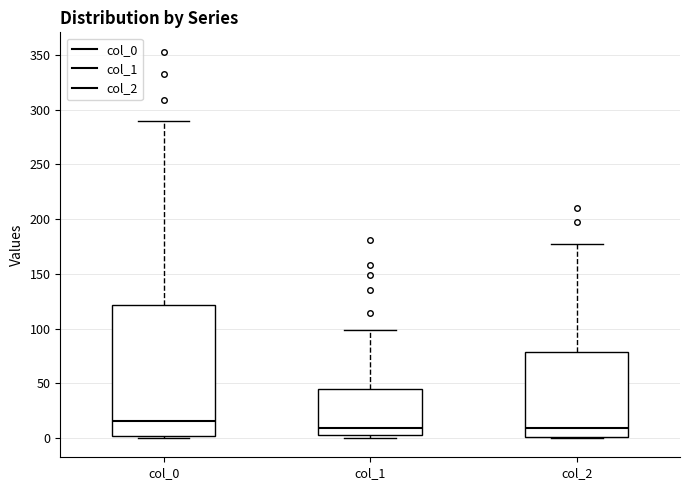

Which box is the tallest, from its lower edge to its upper edge?

col_0